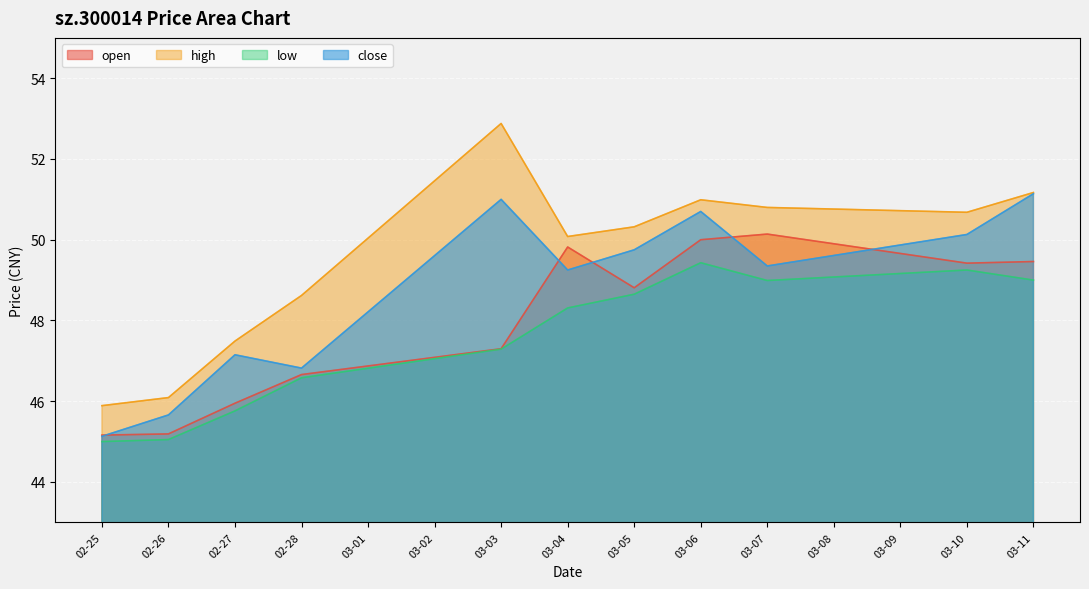

Which series has the widest spread of values?

high